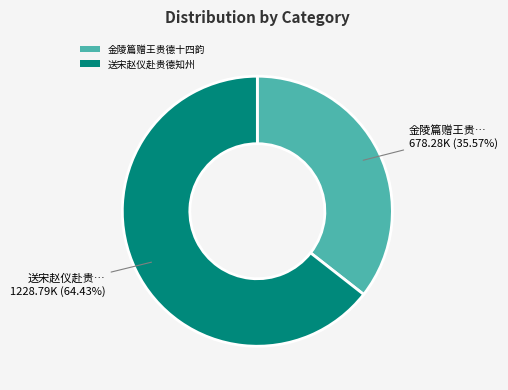

How many slices are in this pie chart?

2